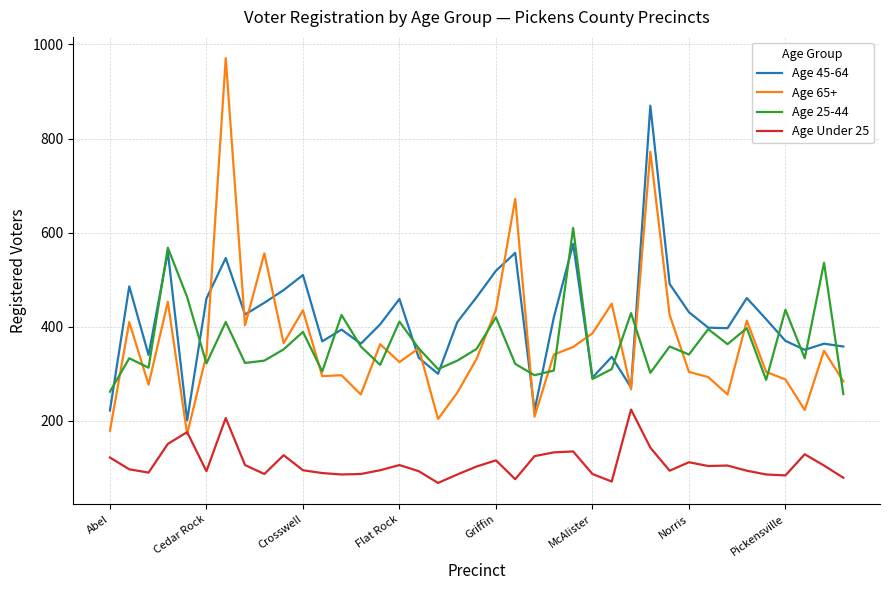

True or false: Age Under 25 and Age 25-44 intersect in this chart.

False